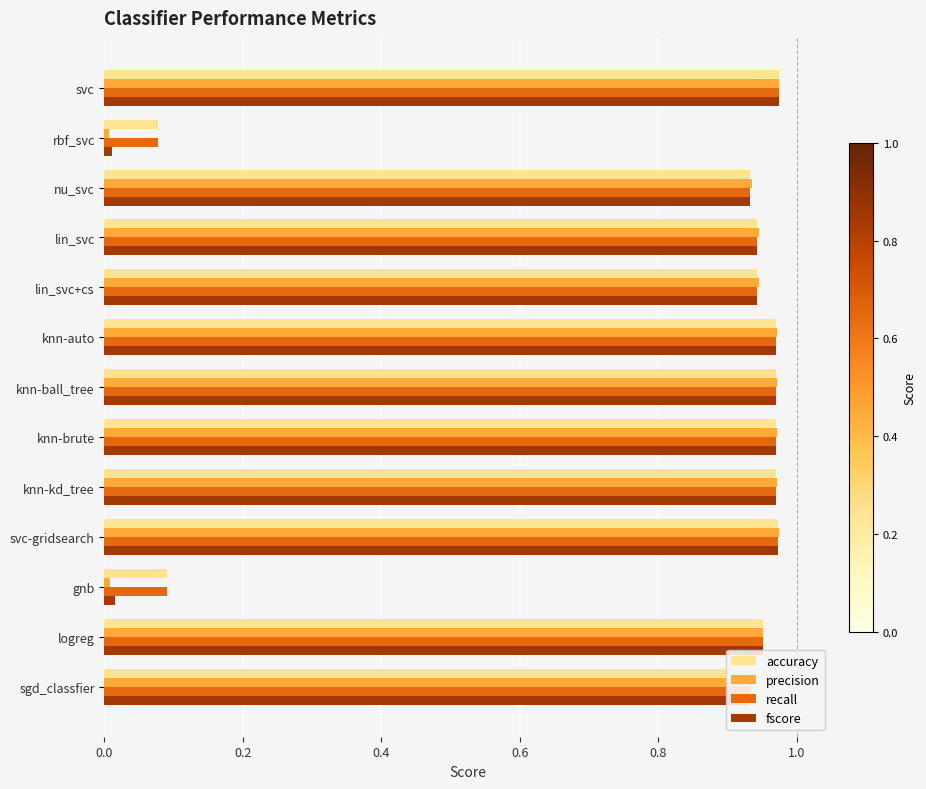

Which series has the largest range (max minus min)?

precision